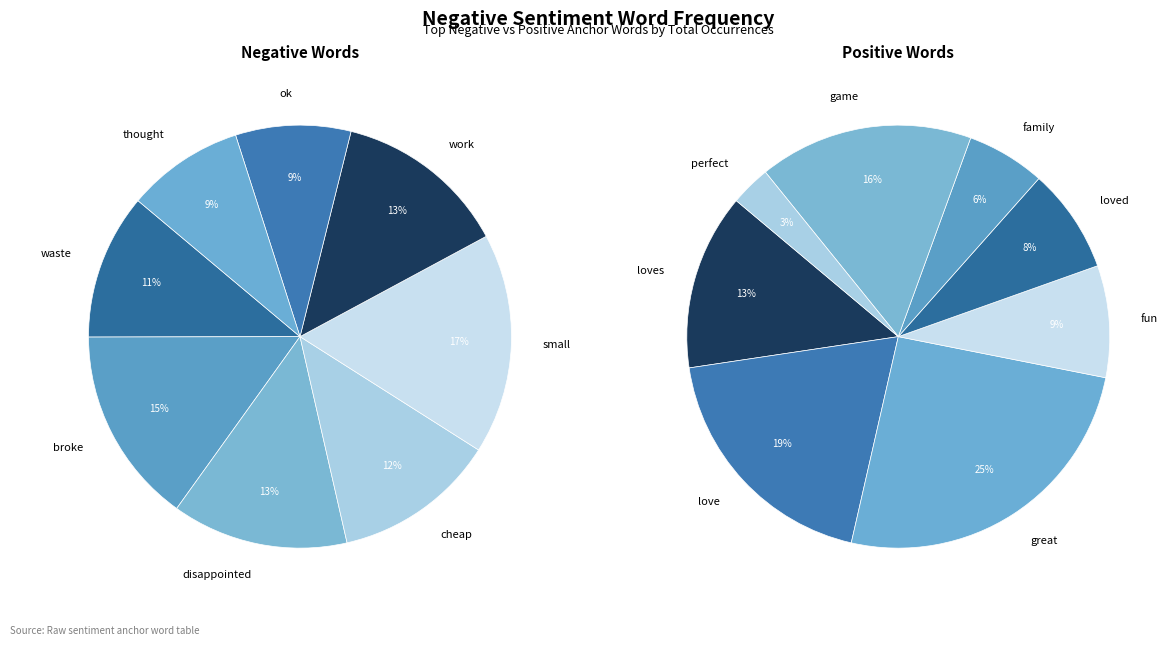

Is it true that cheap is 12% of the pie?

True